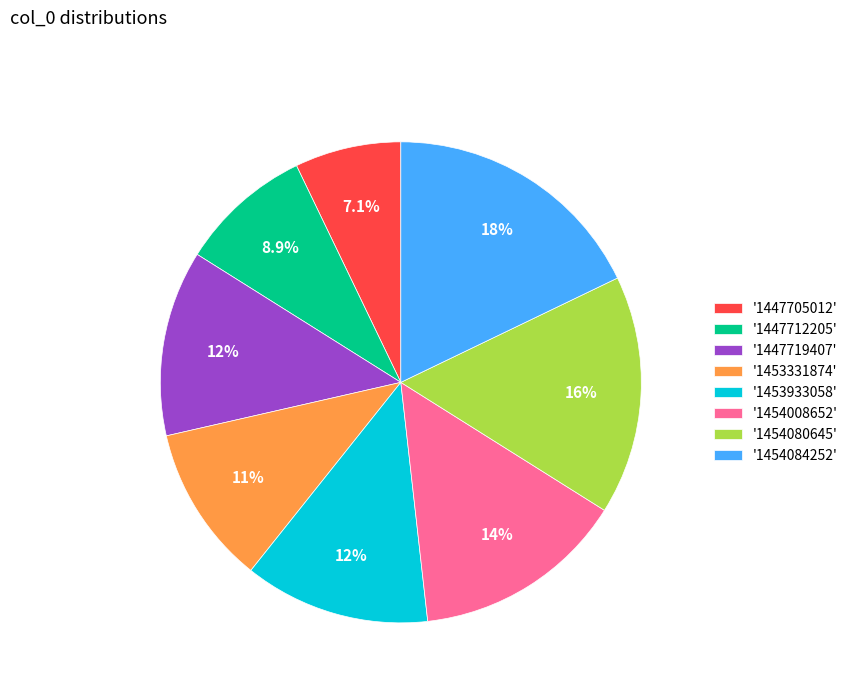

Approximately how many times larger is the value at '1454084252' compared to '1454080645'?

1.1